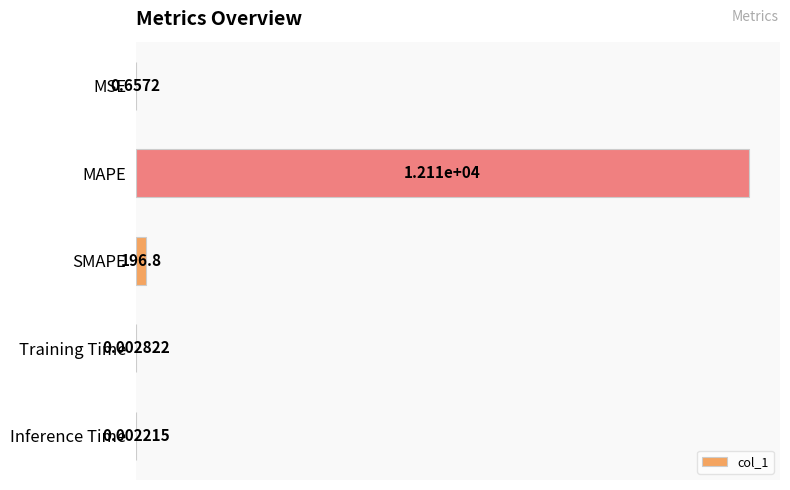

Which label corresponds to the largest value in the chart?

MAPE